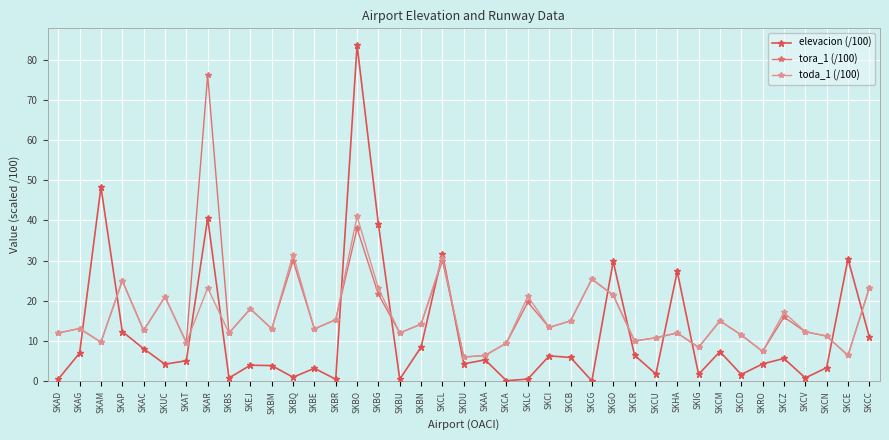

What is the difference between the second highest and minimum values in the toda_1 (/100) series?

25.5